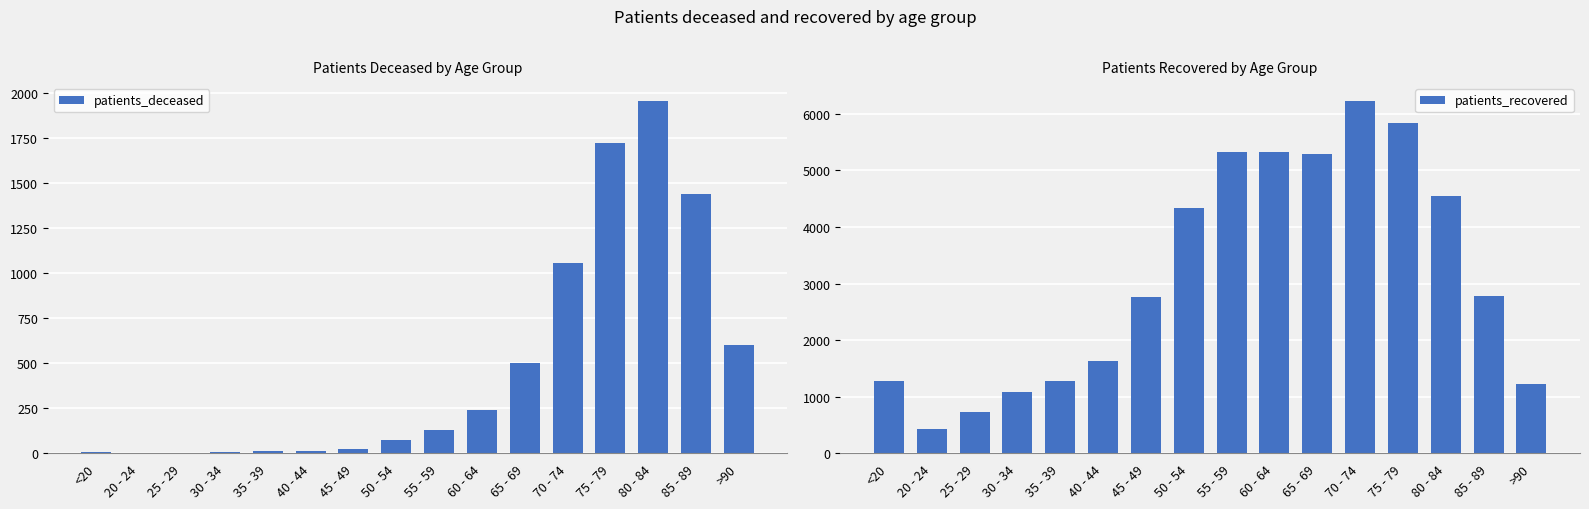

What is the label of the 2nd bar from the right?

85 - 89